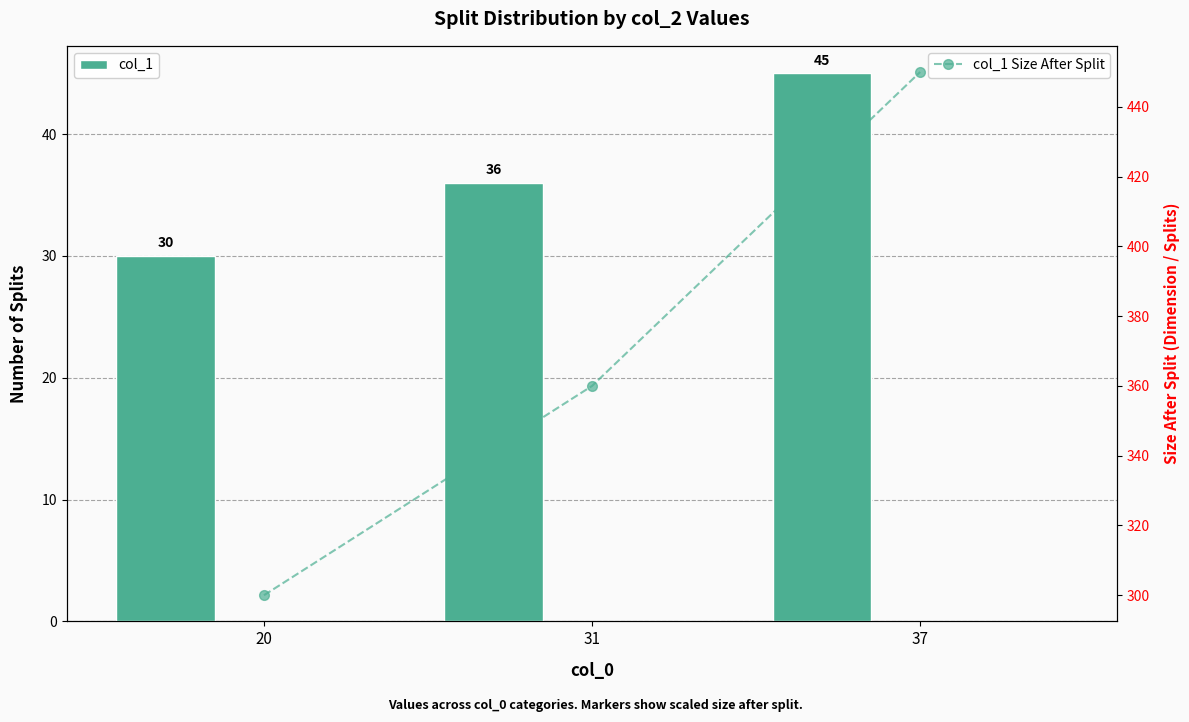

What are all the series names shown in the legend?

col_1, col_1 Size After Split